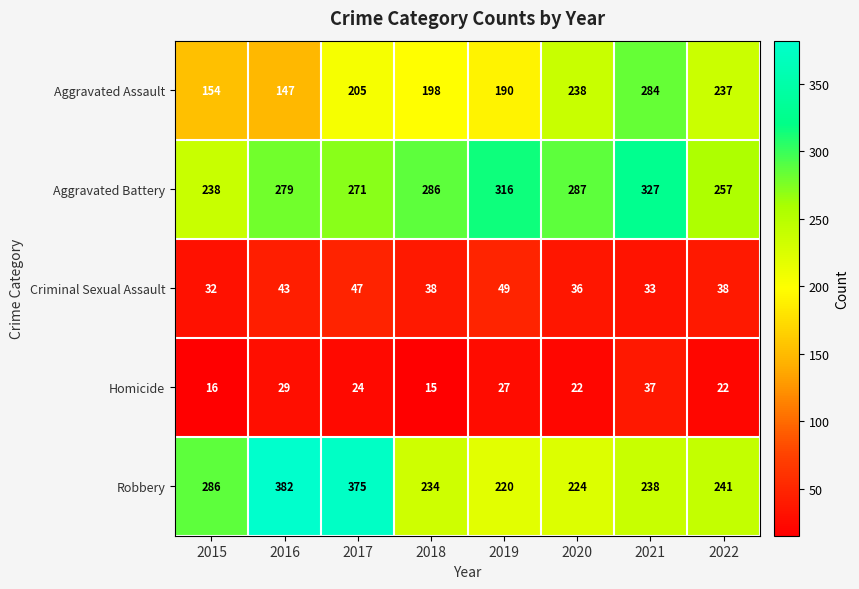

At which category is the sum across all series the highest?

2017